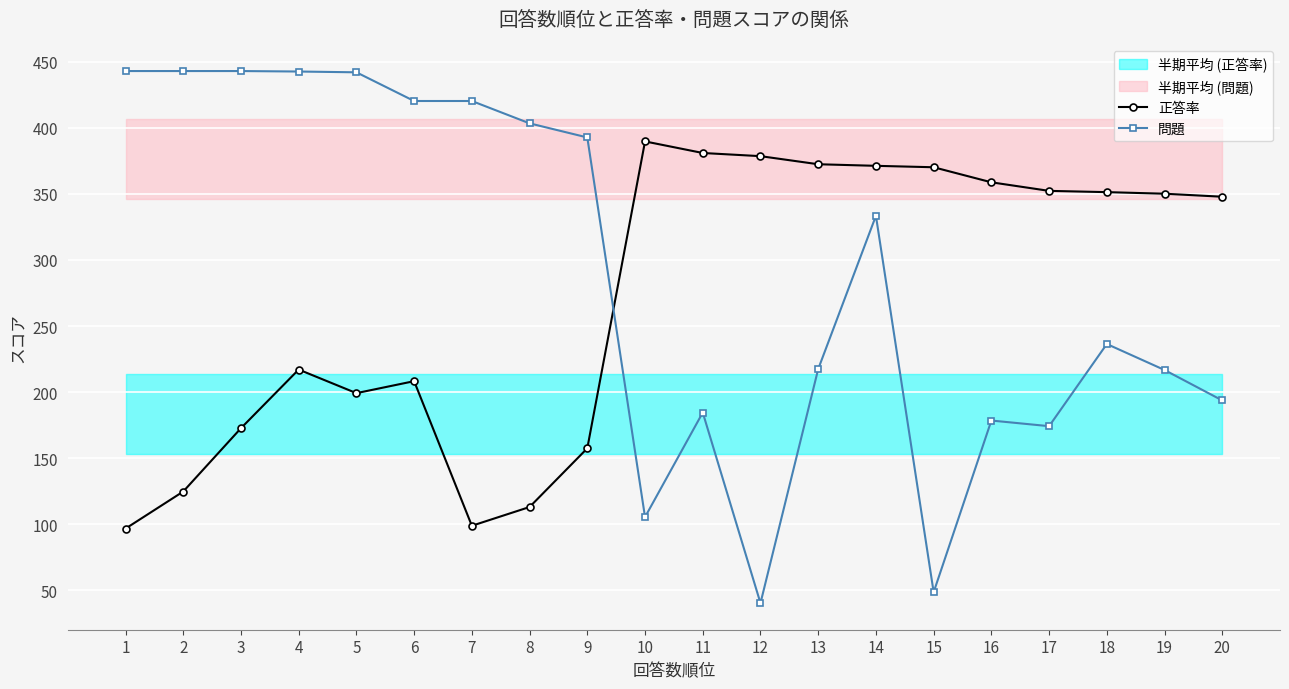

Reading left to right, what are all the values shown in this chart?

正答率: 1=96.6	2=124.7	3=172.6	4=217.0	5=199.2	6=208.2	7=98.8	8=113.0	9=157.4	10=389.8	11=381.0	12=378.6	13=372.5	14=371.3	15=370.2	16=358.8	17=352.3	18=351.4	19=350.2	20=347.9
問題: 1=443.0	2=443.0	3=443.0	4=442.7	5=442.1	6=420.4	7=420.4	8=403.4	9=392.8	10=105.3	11=184.5	12=40.2	13=217.4	14=333.4	15=48.4	16=178.4	17=174.2	18=236.4	19=216.7	20=193.6